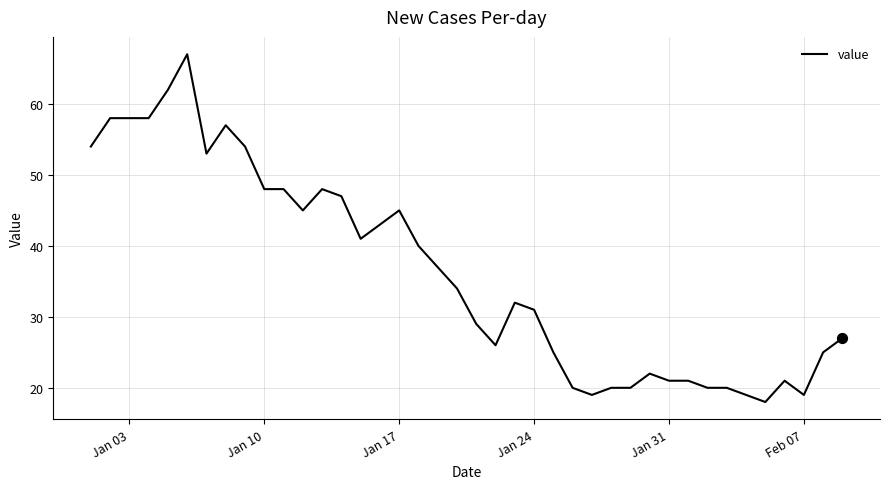

What is the greatest value displayed?

67